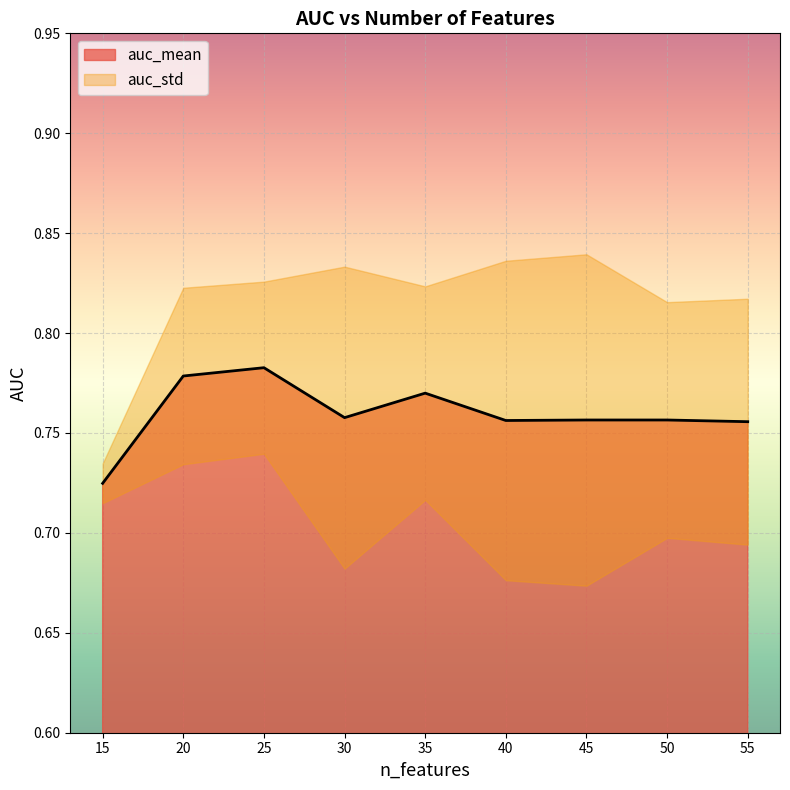

How many lines are shown in the chart?

2